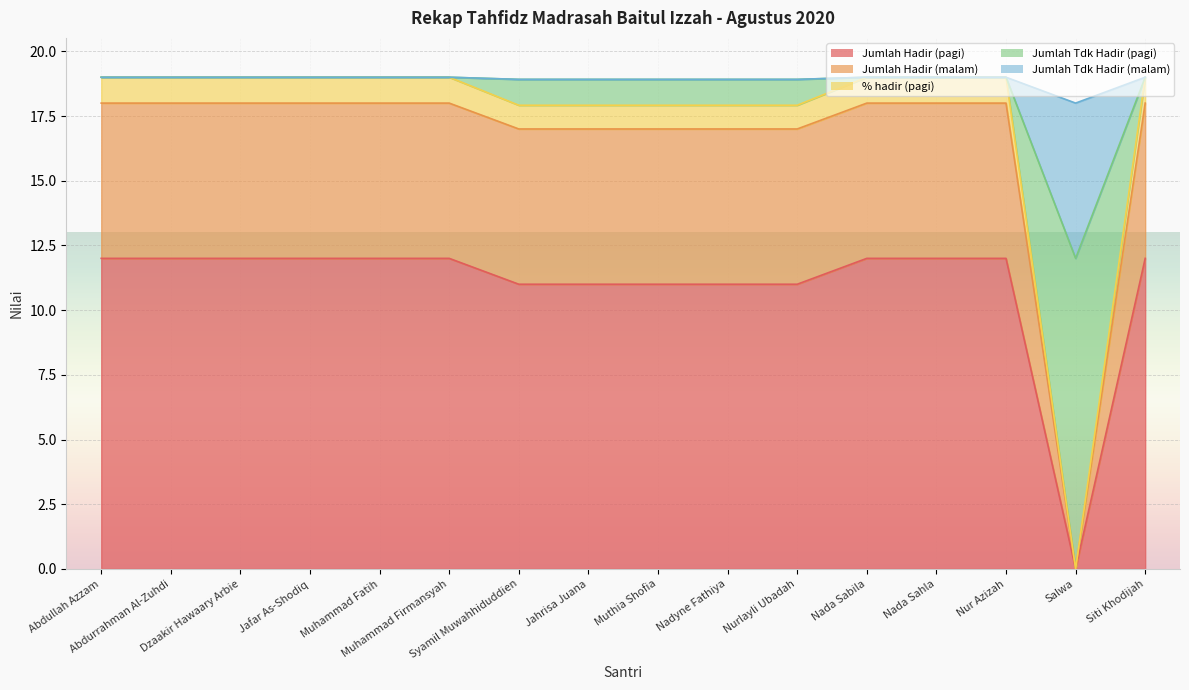

True or false: Jumlah Hadir (pagi) has a value of 20.1 at Abdullah Azzam.

False